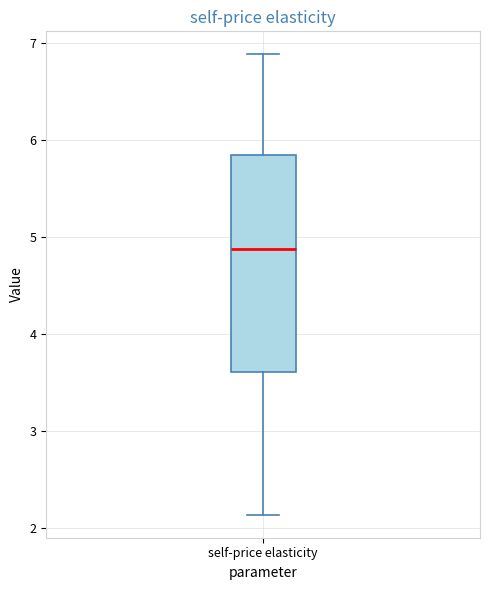

Transcribe this box plot: give where the median line is, the range the box spans, and where the two whiskers end, as read against the y-axis. The values are not printed on the chart, so give them approximately, as read against the axis.

median 4.9, box 3.6 to 5.8, whiskers 2.1 to 6.9